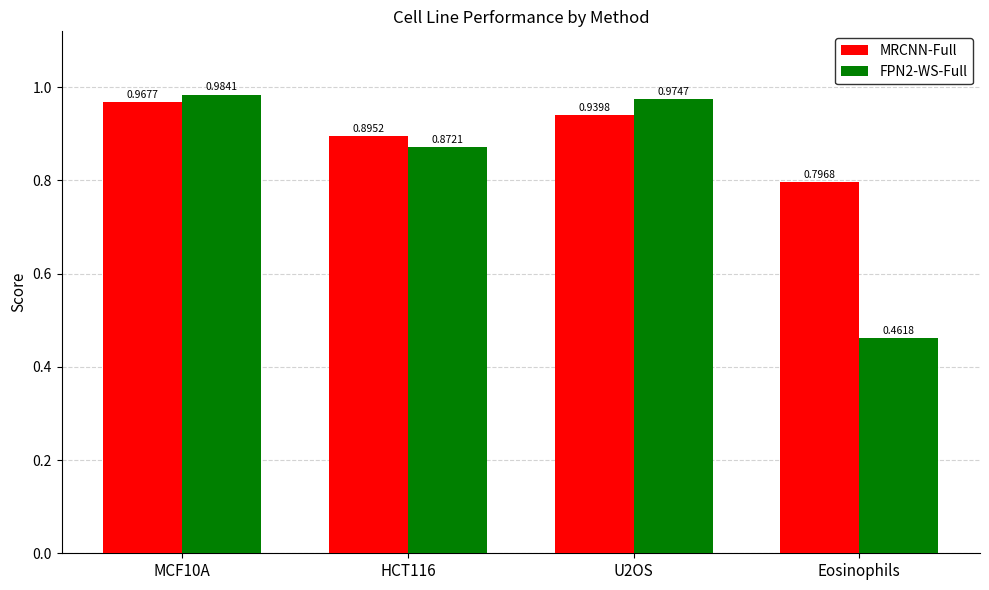

Where is FPN2-WS-Full nearest to the value 0?

Eosinophils